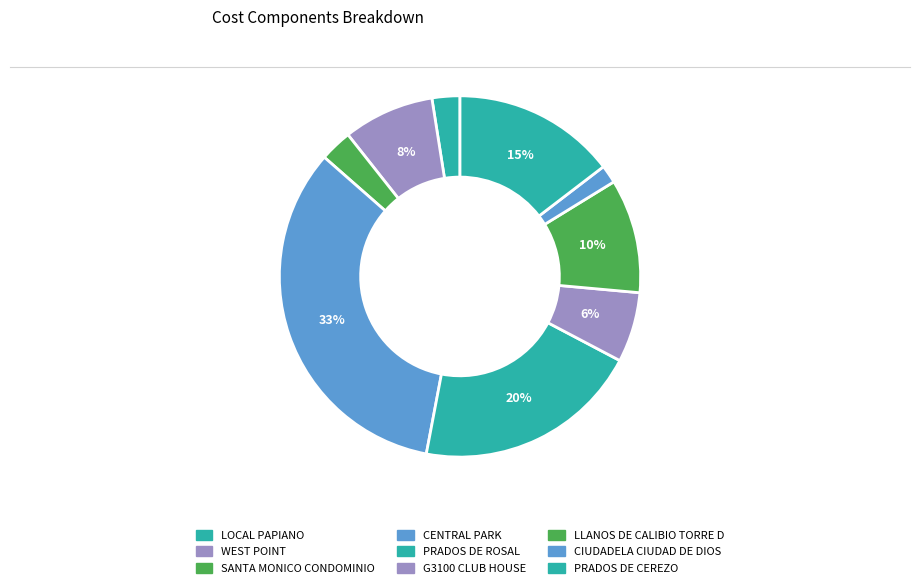

Is it true that SANTA MONICO CONDOMINIO is 3% of the pie?

True